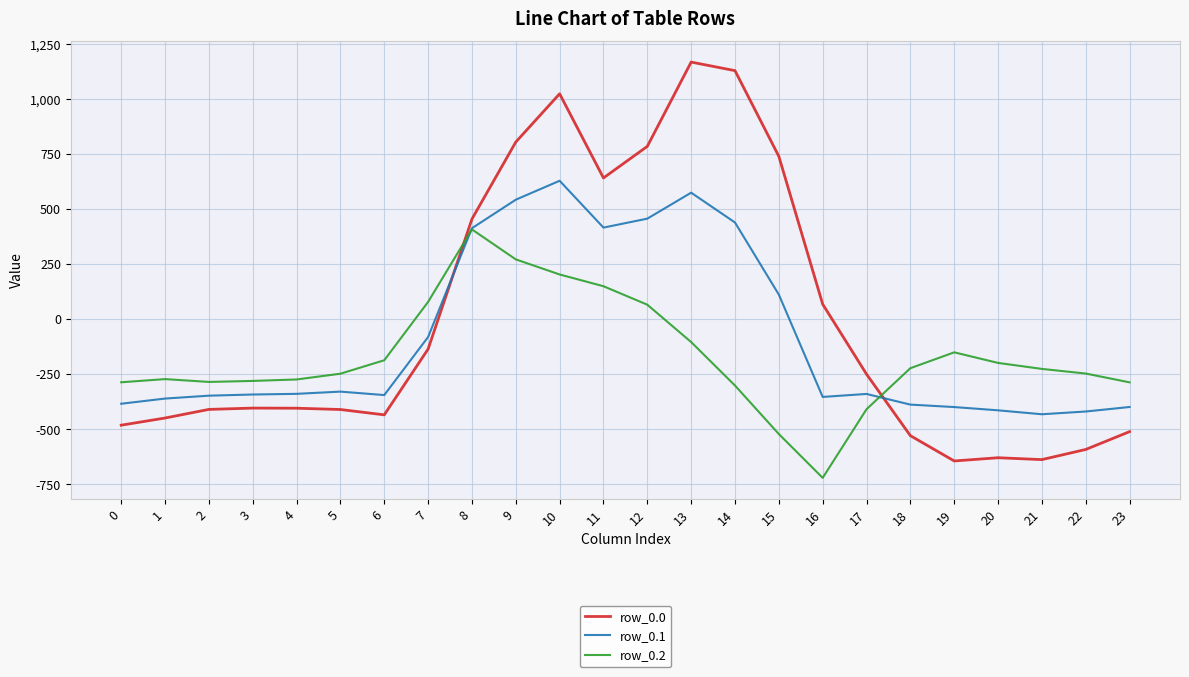

Does the chart display data point markers on the line(s)?

No